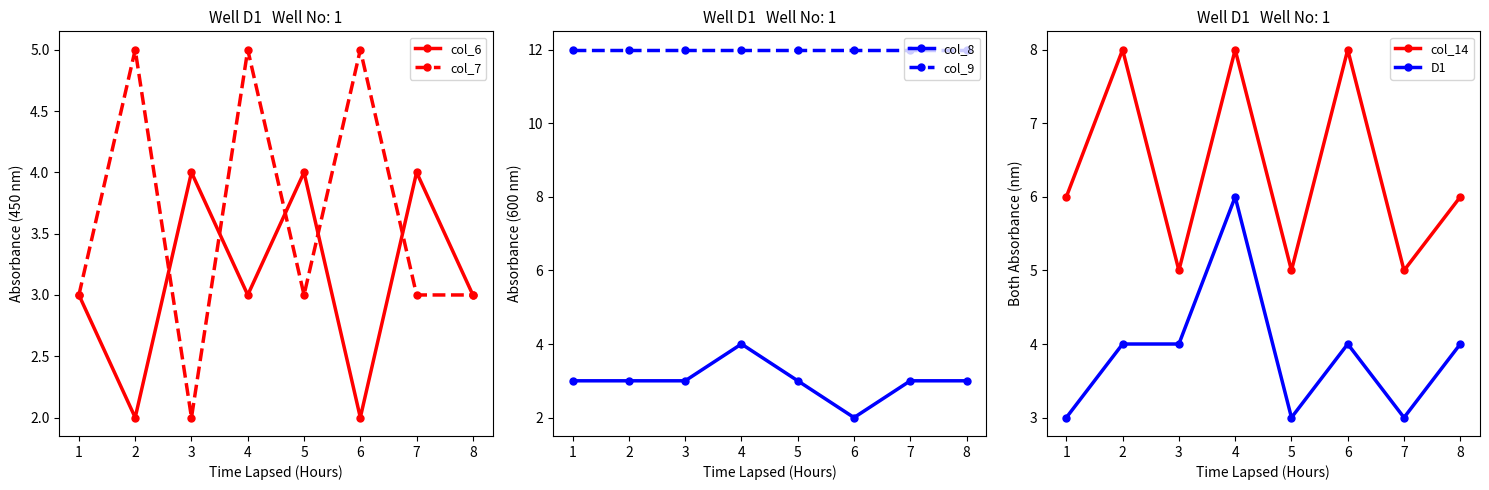

True or false: col_14 and col_8 intersect in this chart.

False